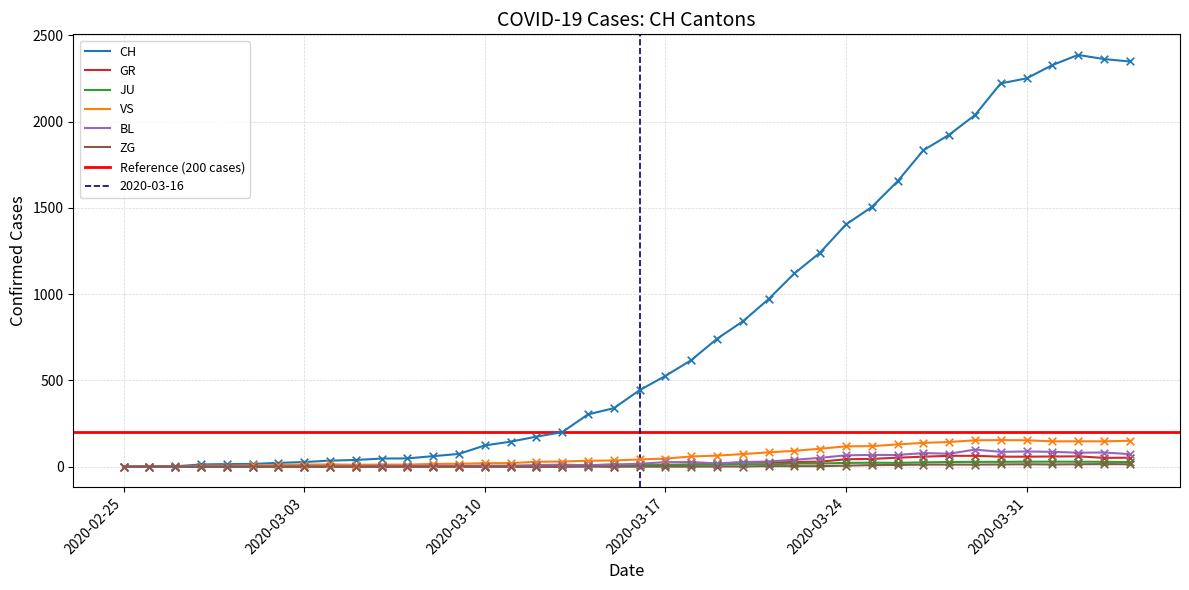

Which series reaches the minimum Y coordinate?

CH